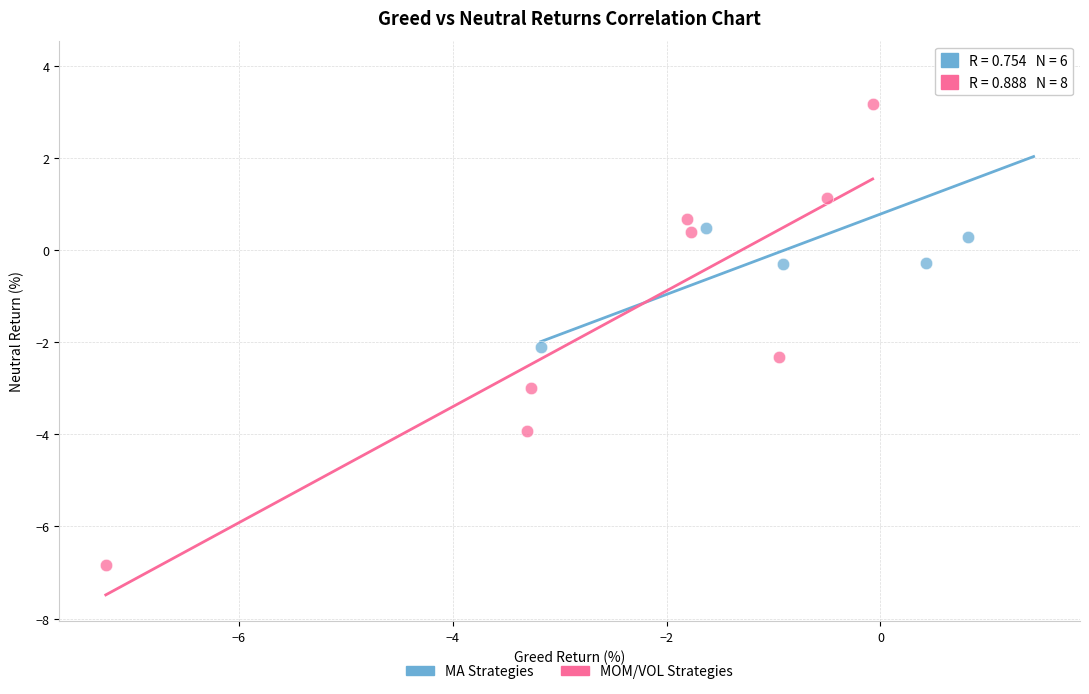

Which series has the largest Y range (max minus min)?

MOM/VOL Strategies